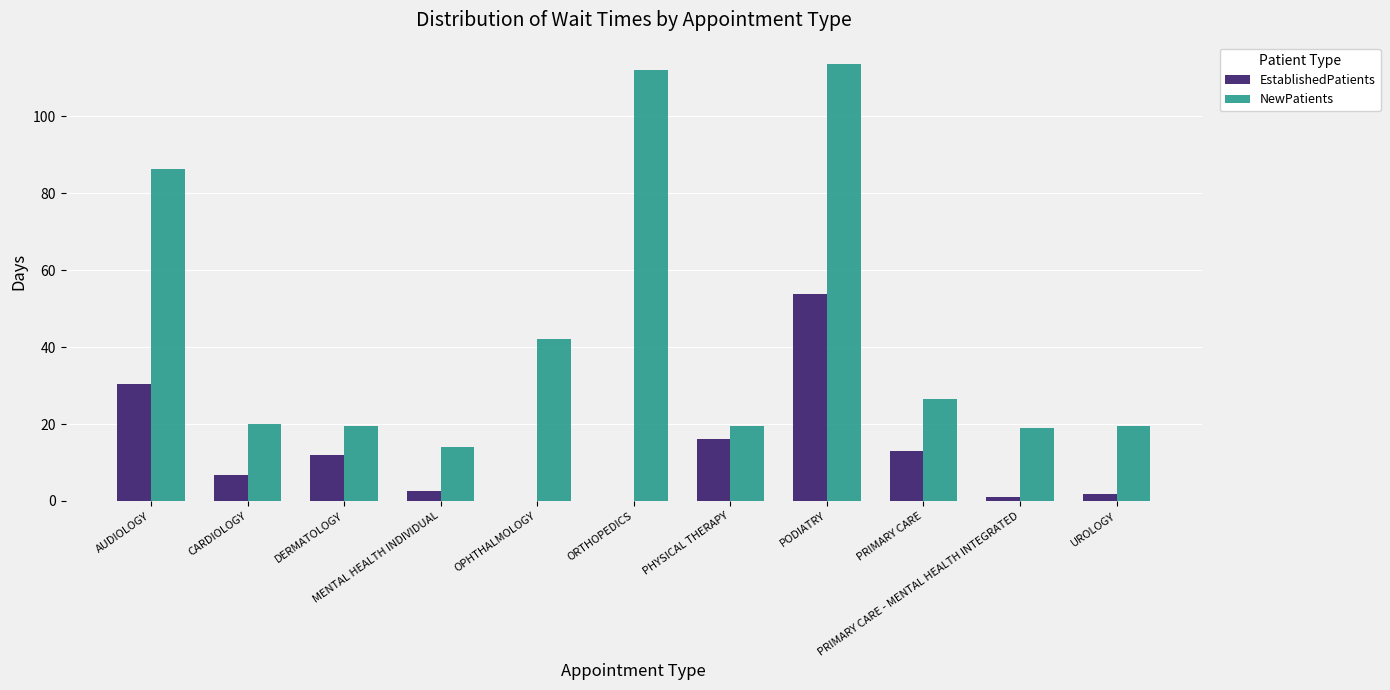

What is the maximum value for NewPatients?

113.5